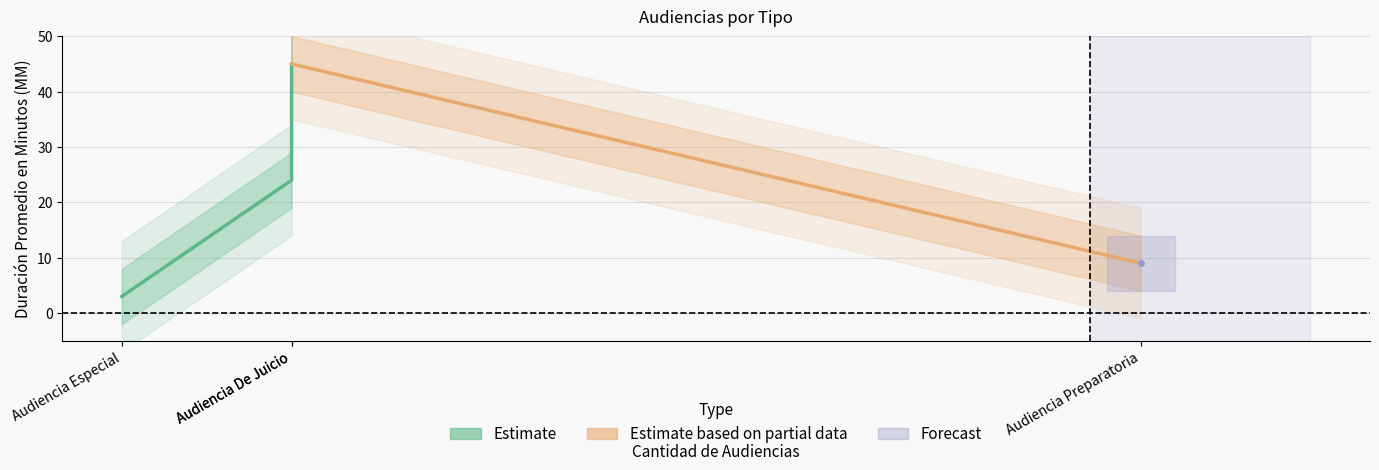

What is the average value?

20